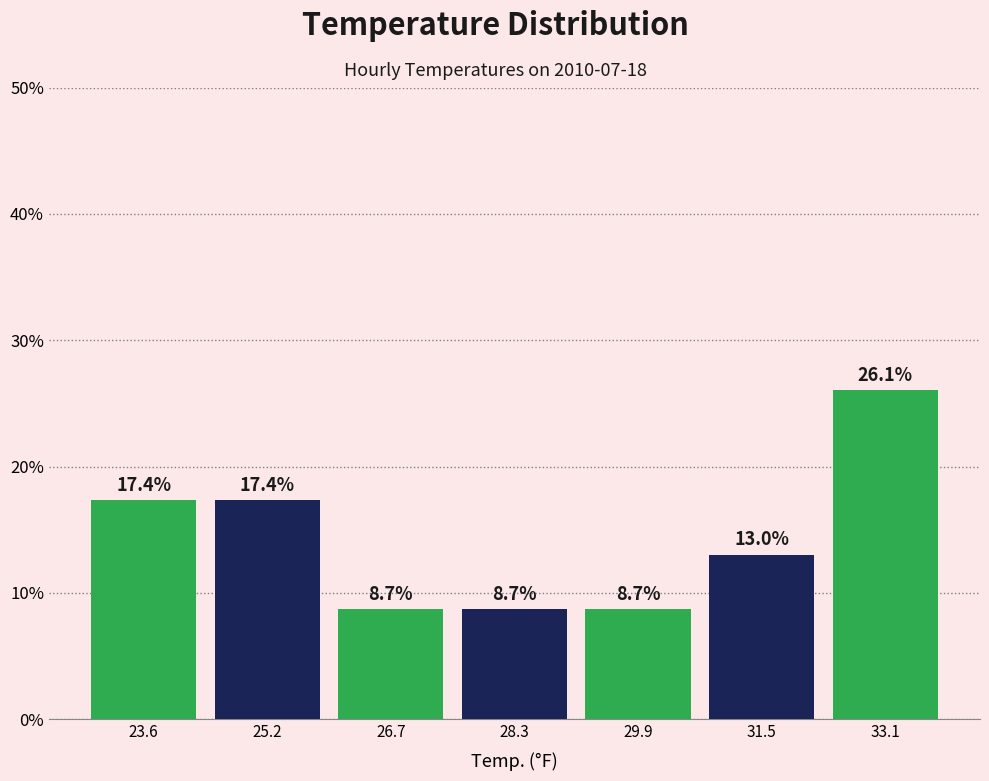

Reading left to right, transcribe this chart: for each bar, give the range it covers on the x-axis and its height. The bar edges are not printed on the chart, so give them approximately, as read against the axis.

22.8 to 24.4: 17.4
24.4 to 26.0: 17.4
26.0 to 27.6: 8.7
27.6 to 29.2: 8.7
29.2 to 30.8: 8.7
30.8 to 32.4: 13.0
32.4 to 33.8: 26.1